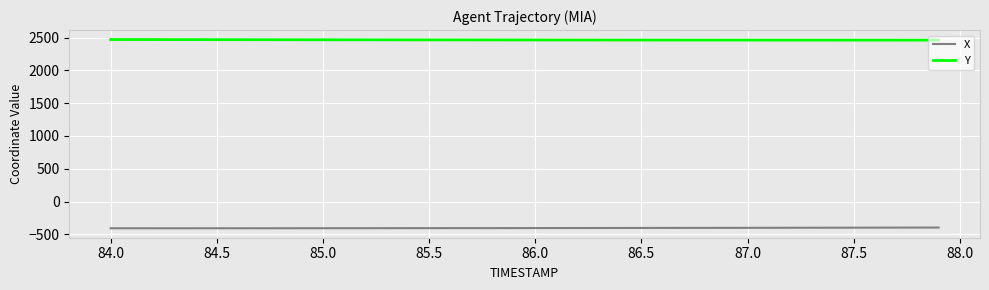

Which series has the largest total across all categories?

Y